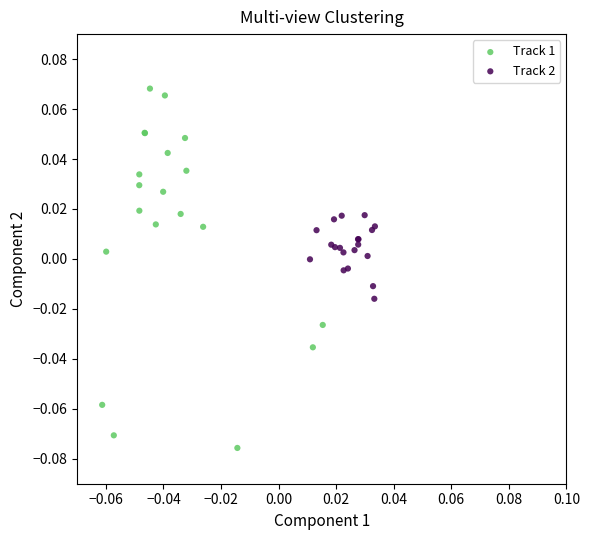

Which series contains the lowest Y value?

Track 1